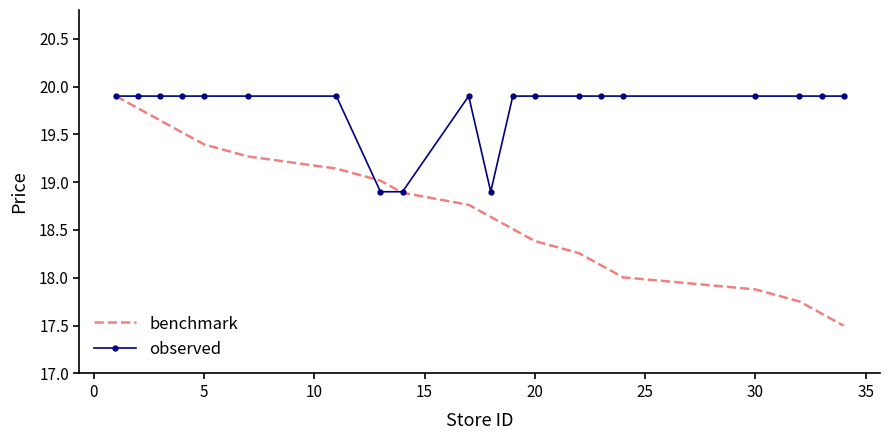

Rank the series by their average value, from lowest to highest.

benchmark, observed